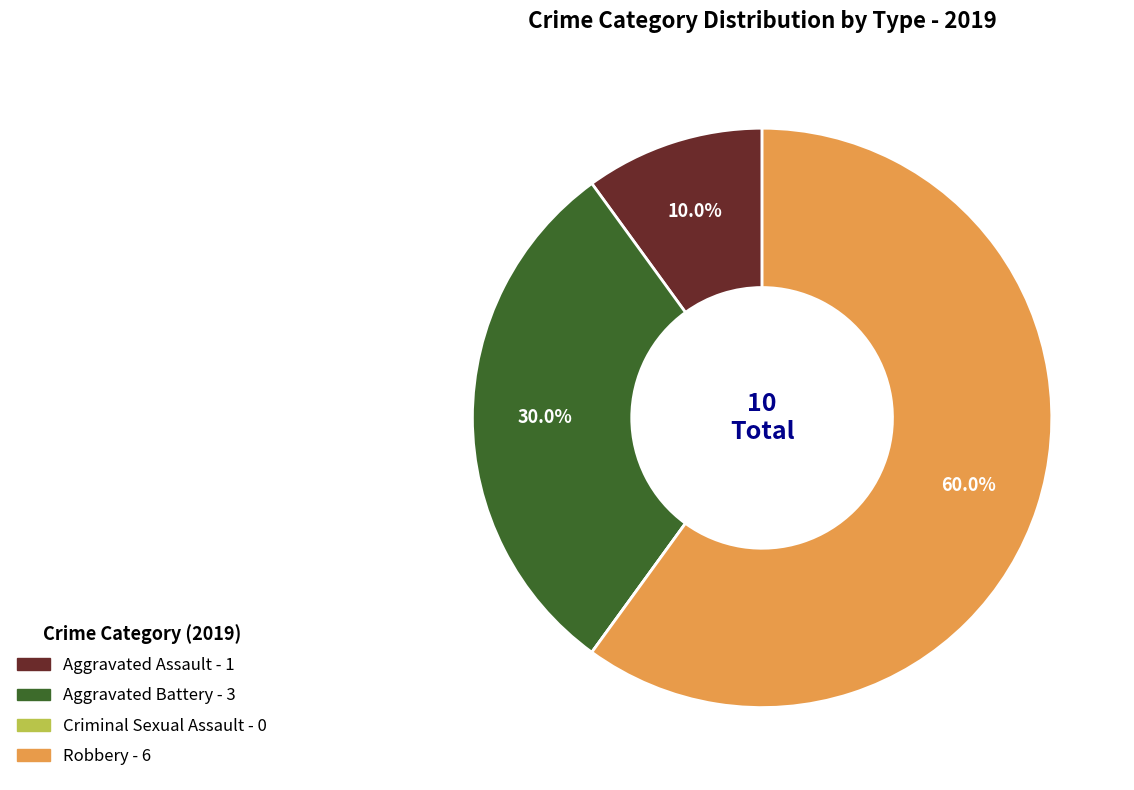

How much of the chart is everything except Aggravated Battery?

70.0%